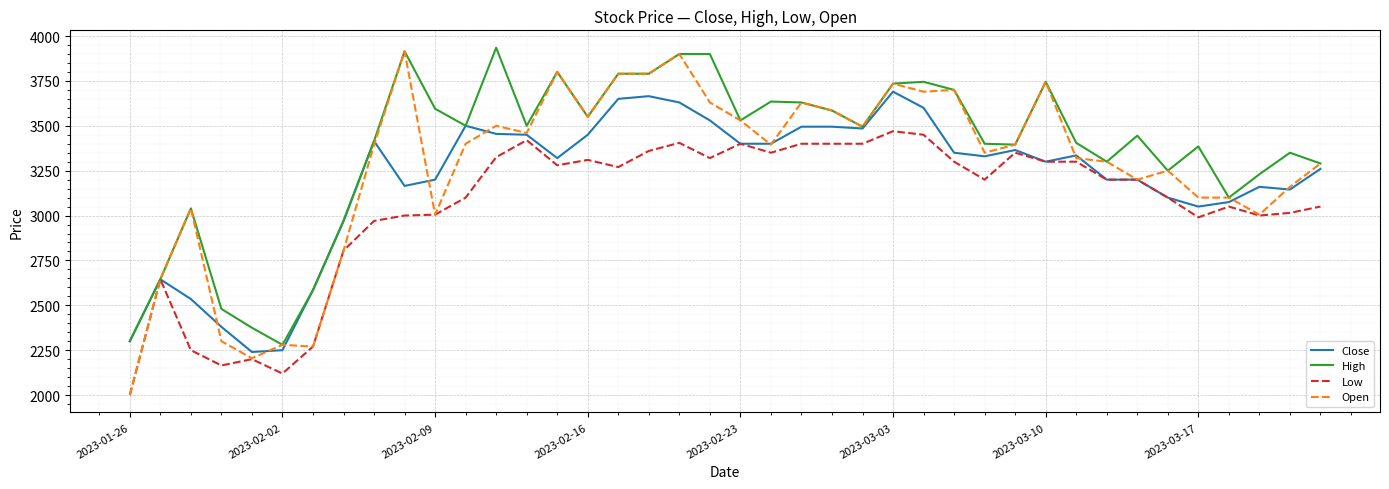

Which series has the largest total across all categories?

High